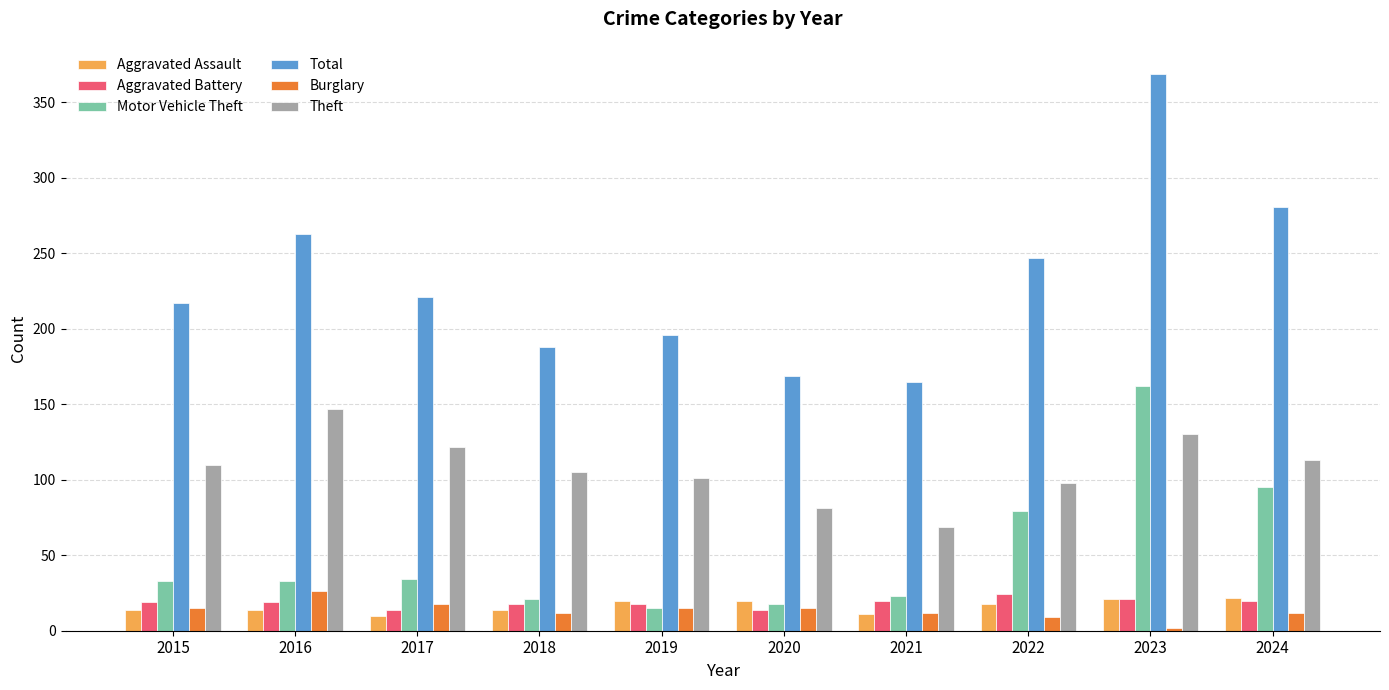

What is the value of the Aggravated Assault bar at the 9th from the left?

21